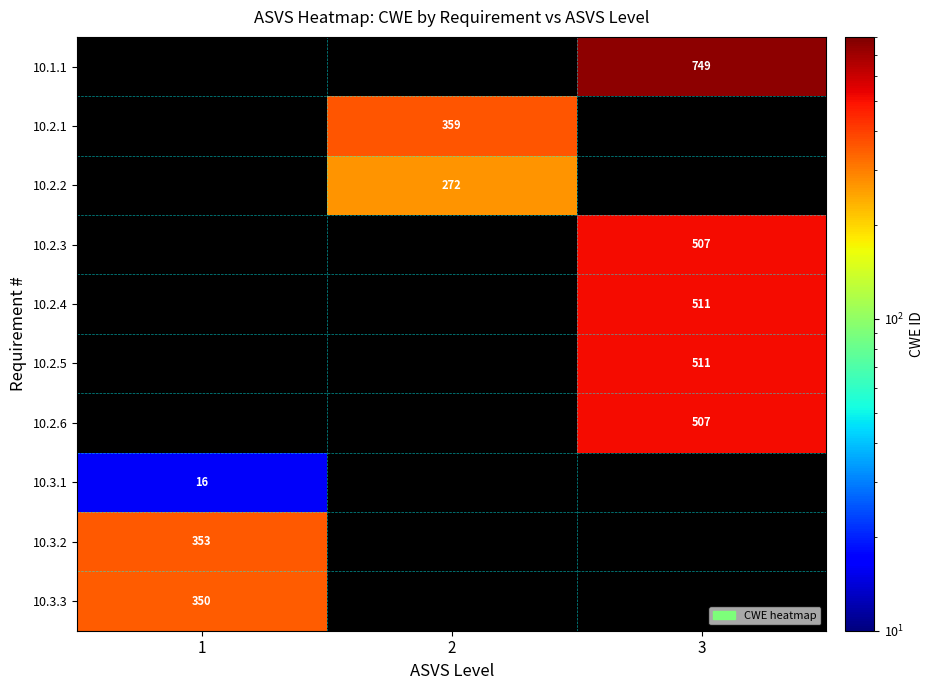

The 10.2.1 series shows 359 at 2. True or false?

True